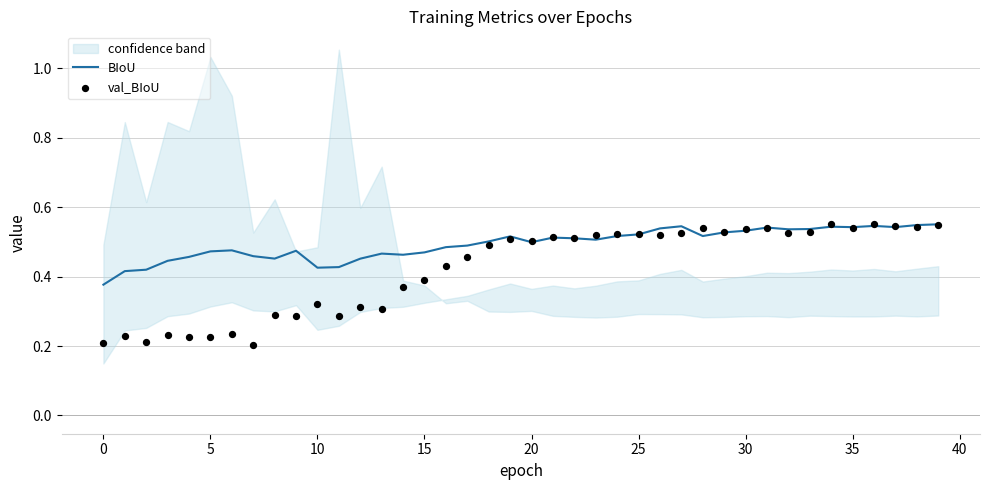

Which series has the largest total across all categories?

BIoU